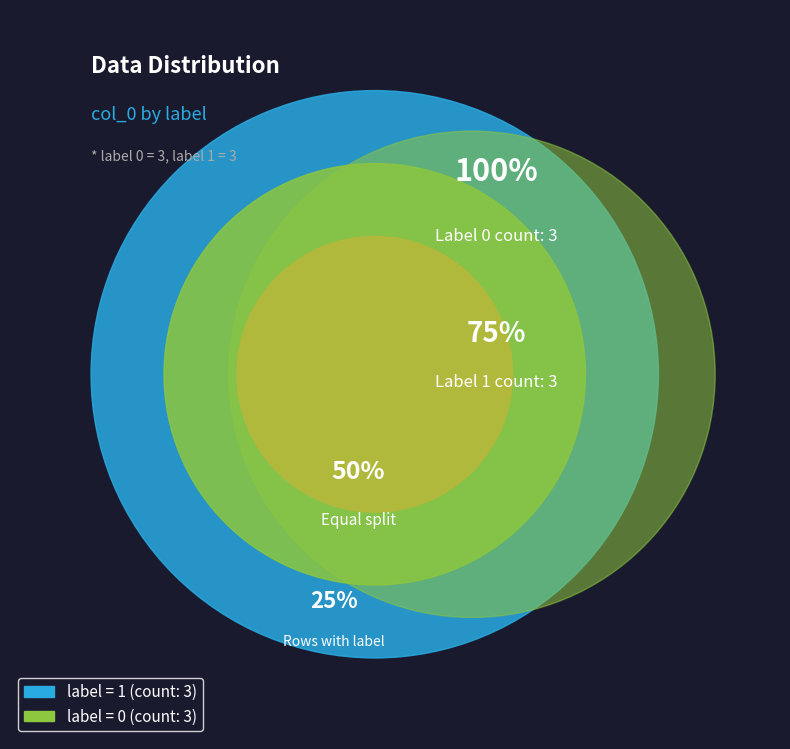

To the nearest percent, what is the average slice percentage?

17%